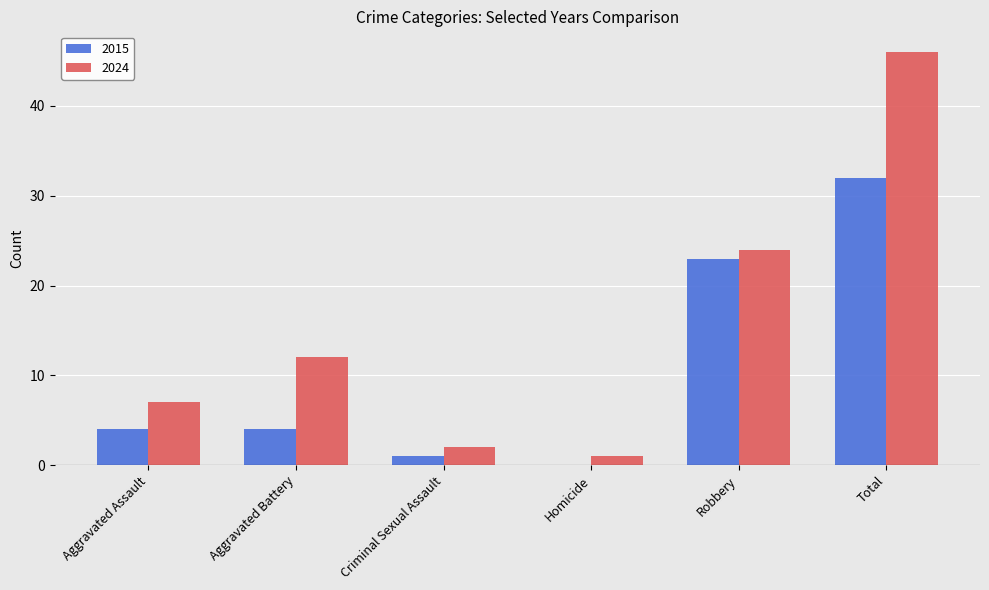

At which label is 2015 closest to 16?

Robbery